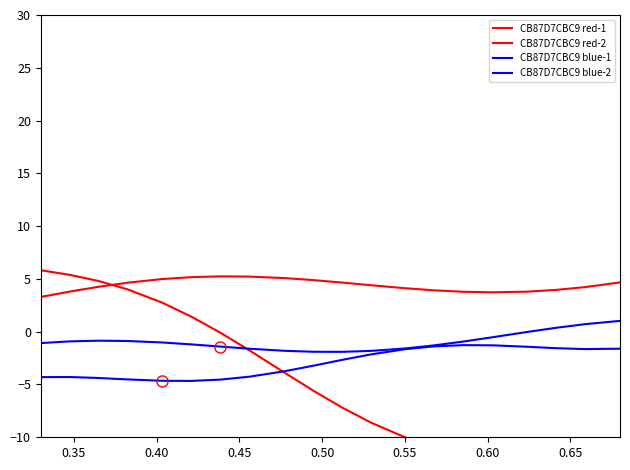

What is the difference between the maximum and minimum values in the CB87D7CBC9 blue-2 series?

2.9